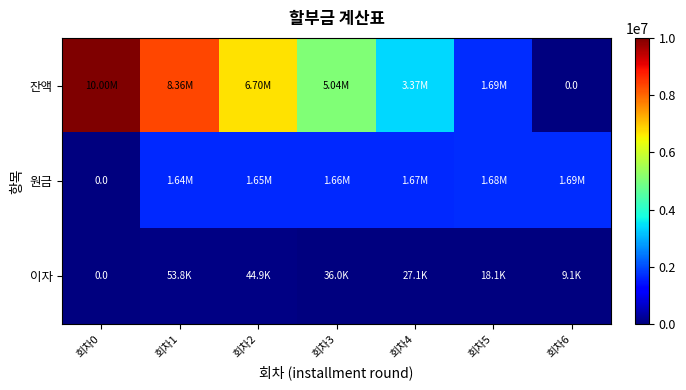

What is the maximum value for 잔액?

10000000.0